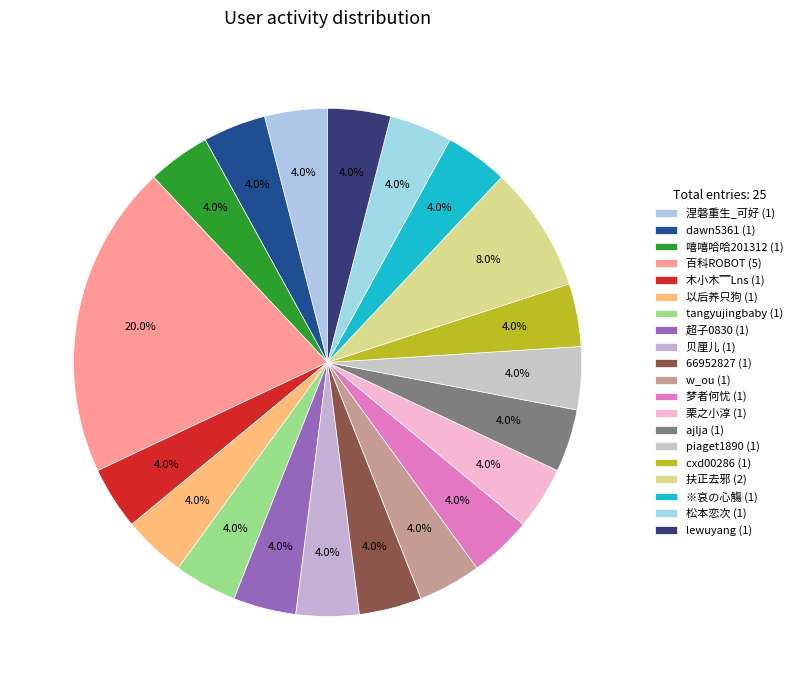

To the nearest percent, what is the combined percentage of 栗之小淳 and 66952827?

8%